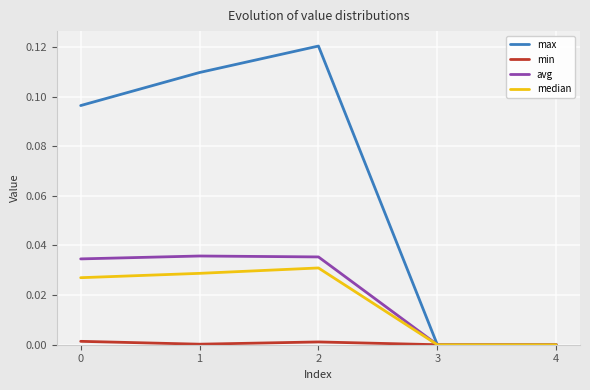

Which series has the largest range (max minus min)?

max